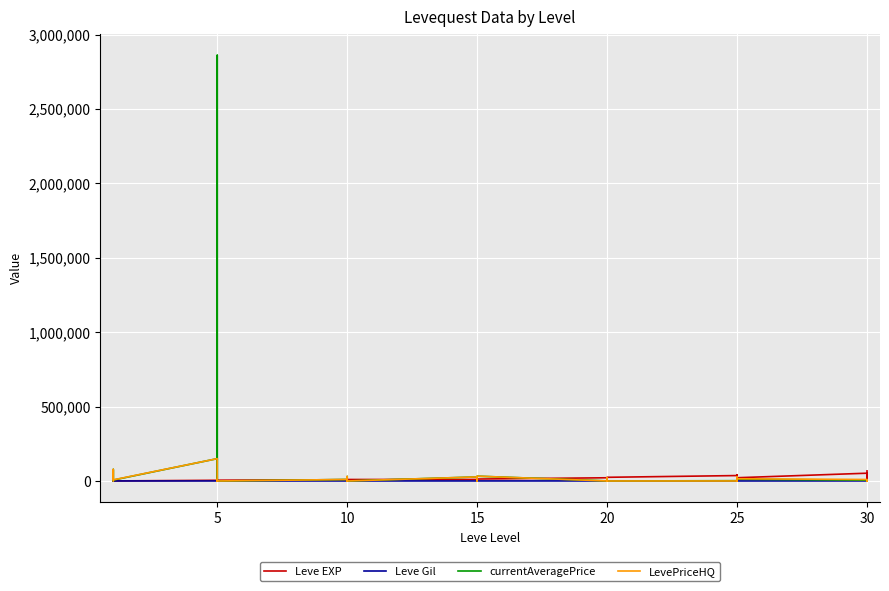

What is the value of the LevePriceHQ point at the 24th from the left?

32332